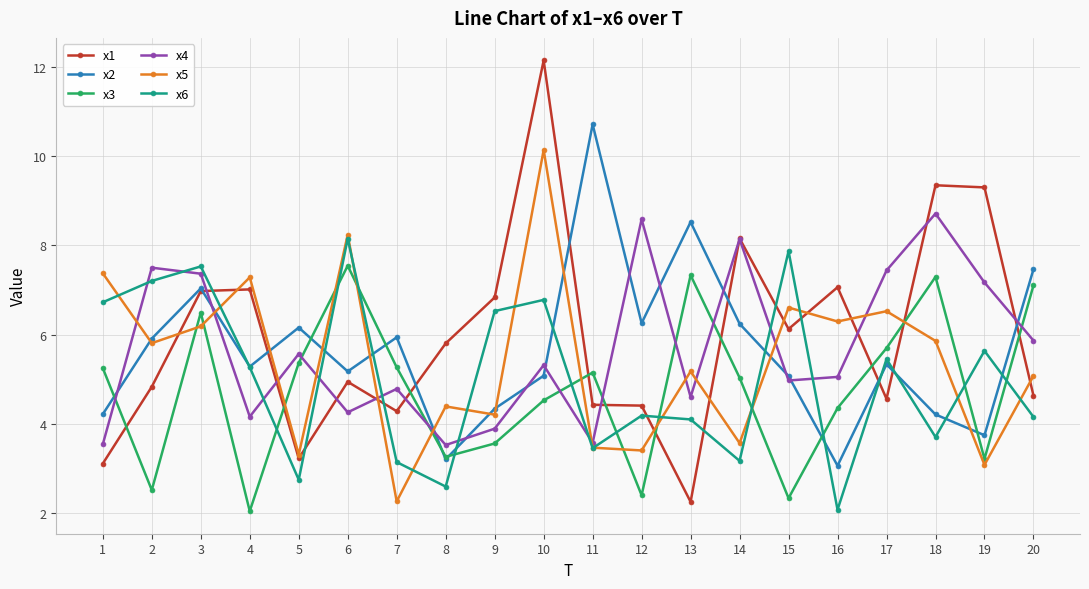

How many values in the x6 series are below 5?

10